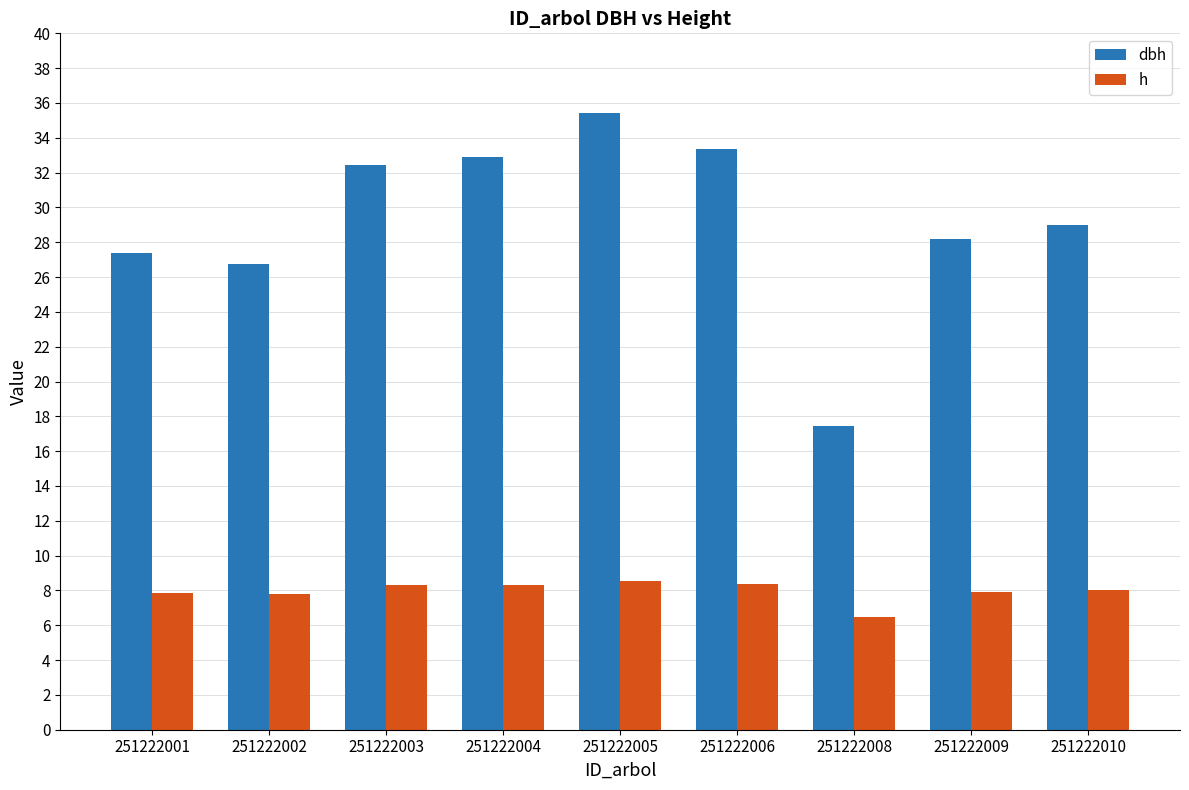

Where is dbh nearest to the value 26?

251222002